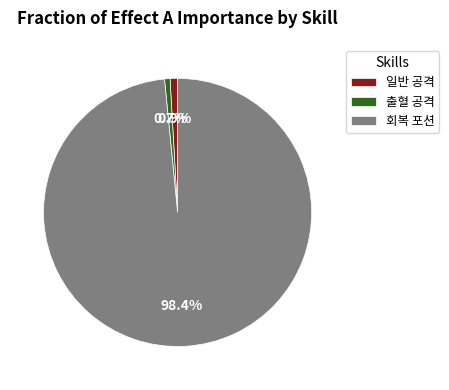

Between 회복 포션 and 일반 공격, which is larger?

회복 포션